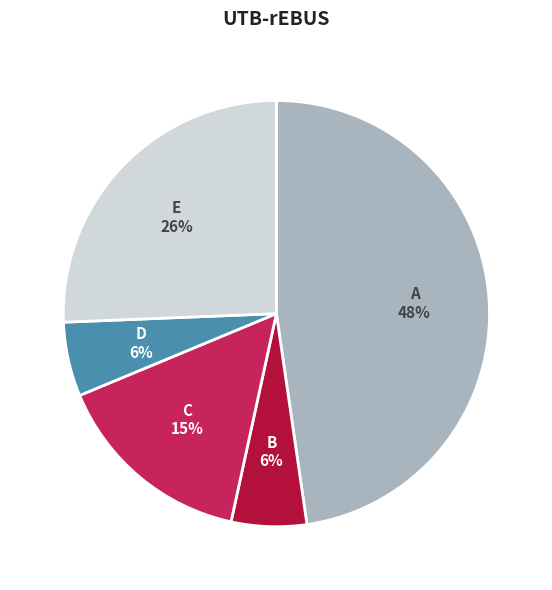

To the nearest percent, what is the average slice percentage?

20%